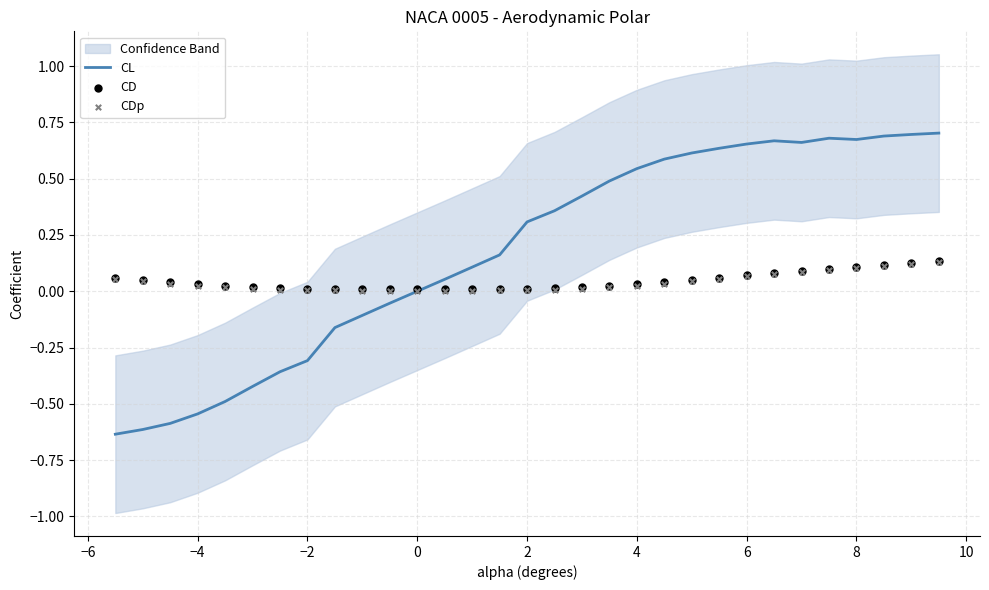

At how many categories does at least one series exceed 0?

31